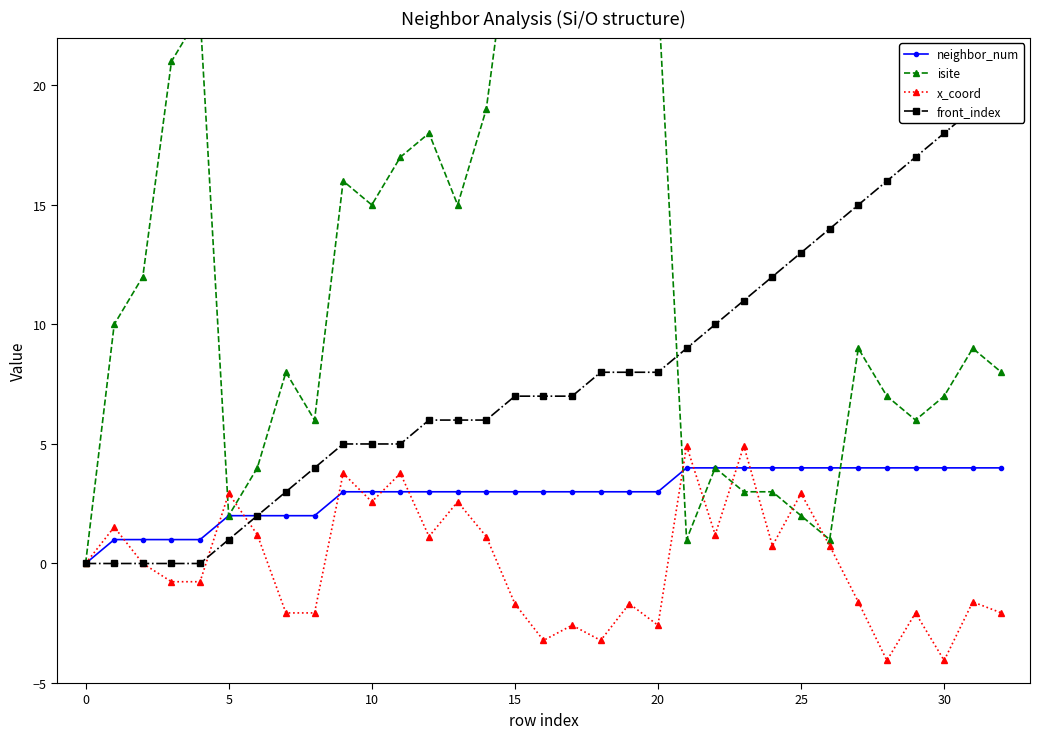

True or false: front_index has more than 1 interior local peaks.

False